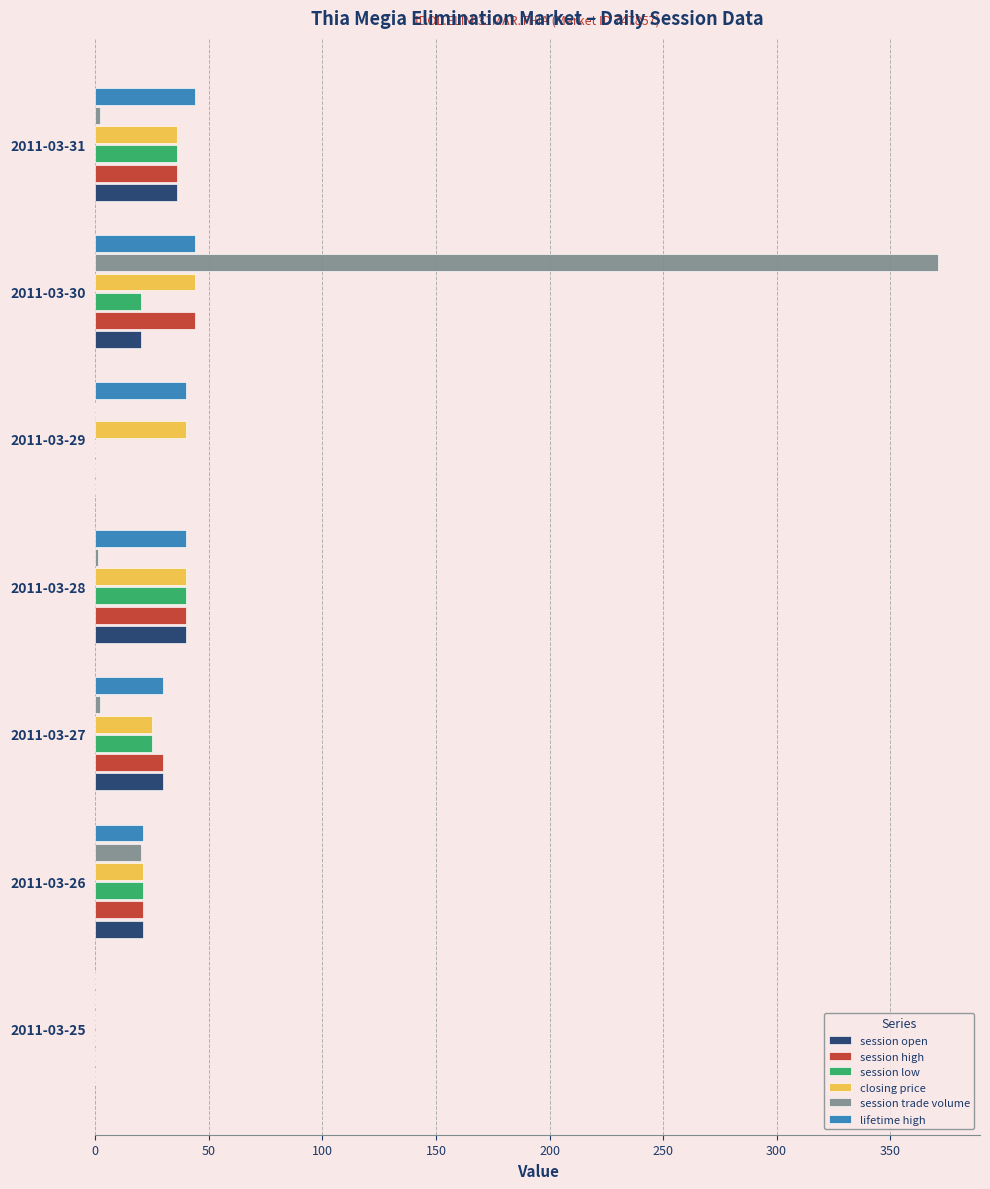

Is the value of session high at 2011-03-31 greater than the value of session trade volume at 2011-03-26?

Yes